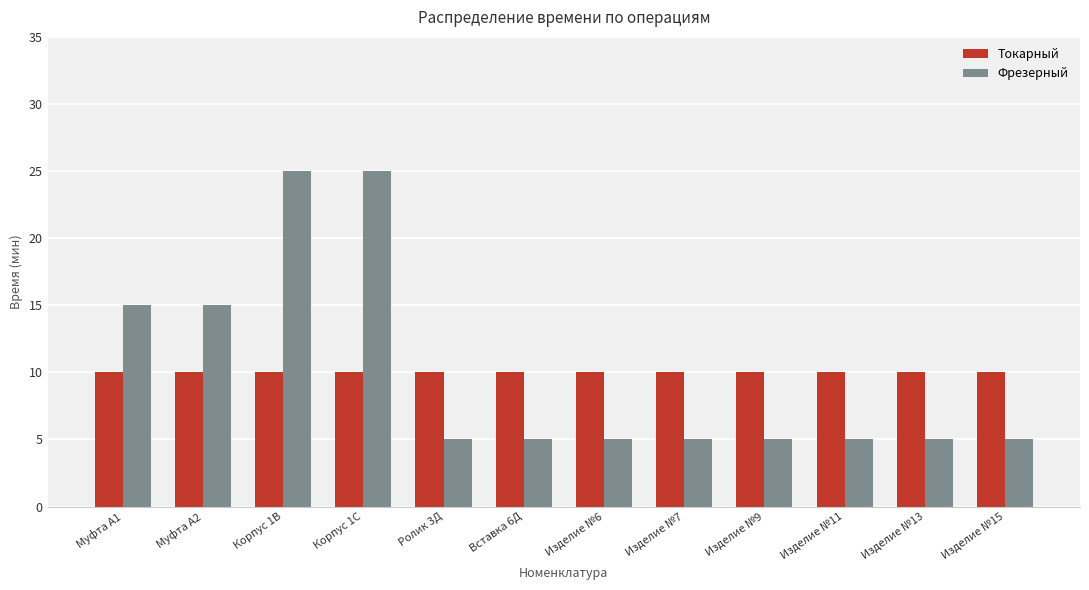

Rank the series by their maximum value, from lowest to highest.

Токарный, Фрезерный